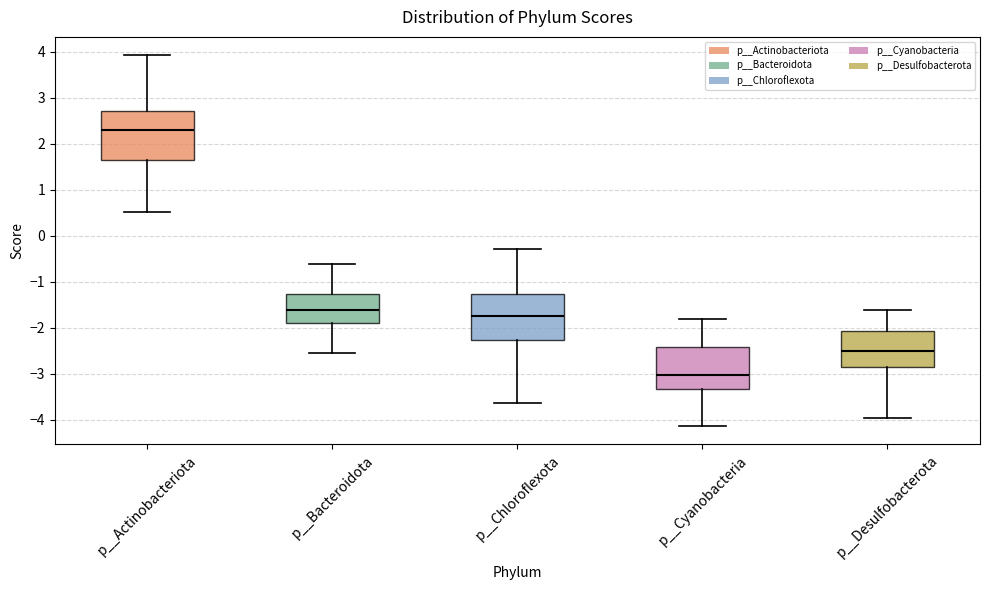

Reading left to right, transcribe this box plot: for each box, give where its median line is, the range the box spans, and where its two whiskers end, as read against the y-axis. The values are not printed on the chart, so give them approximately, as read against the axis.

p__Actinobacteriota: median 2.3, box 1.7 to 2.7, whiskers 0.5 to 3.9
p__Bacteroidota: median -1.6, box -1.9 to -1.3, whiskers -2.5 to -0.6
p__Chloroflexota: median -1.8, box -2.3 to -1.3, whiskers -3.6 to -0.3
p__Cyanobacteria: median -3.0, box -3.3 to -2.4, whiskers -4.1 to -1.8
p__Desulfobacterota: median -2.5, box -2.9 to -2.1, whiskers -4.0 to -1.6